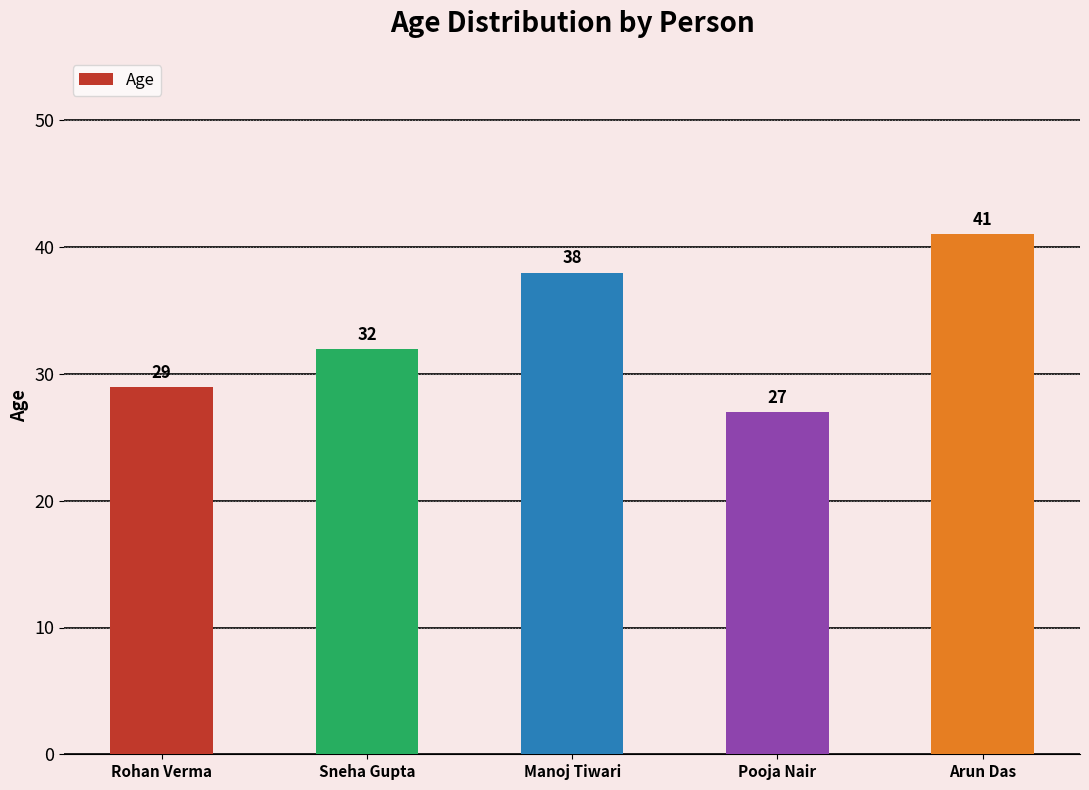

True or false: the data shows 17 at Rohan Verma.

False